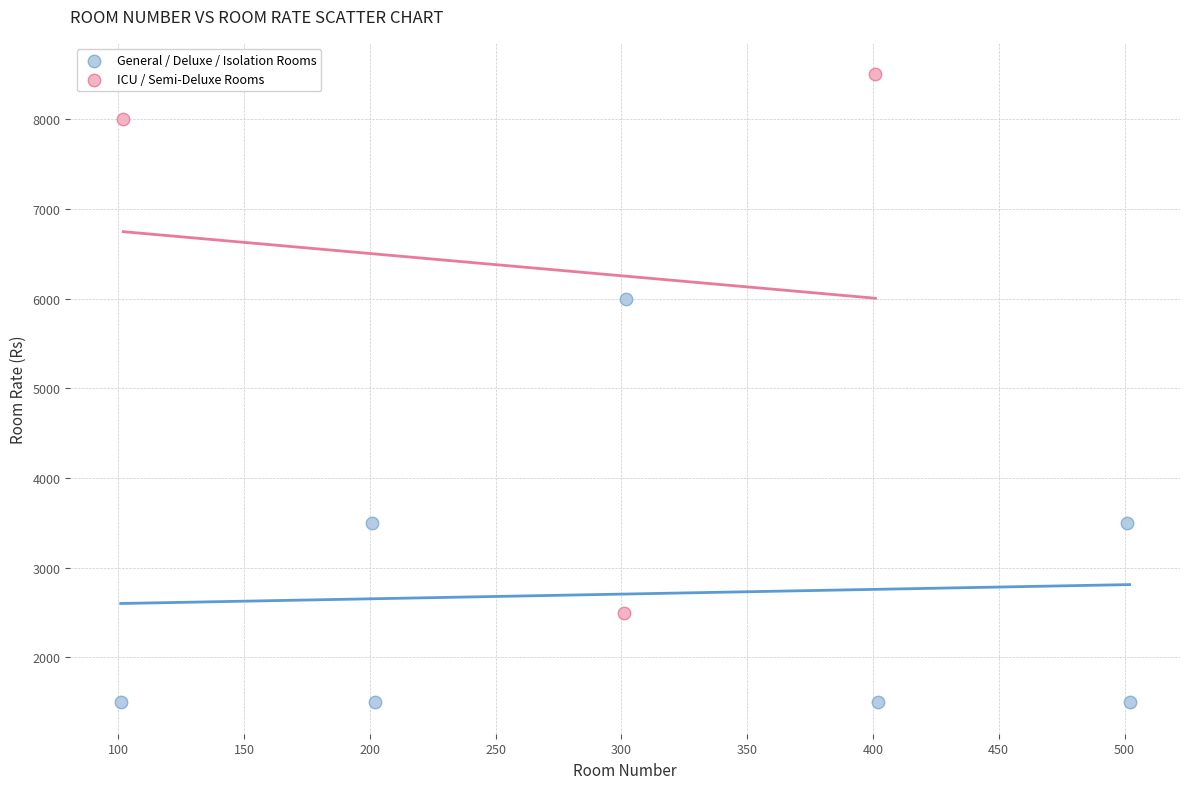

What are all the series names shown in the legend?

General / Deluxe / Isolation Rooms, ICU / Semi-Deluxe Rooms